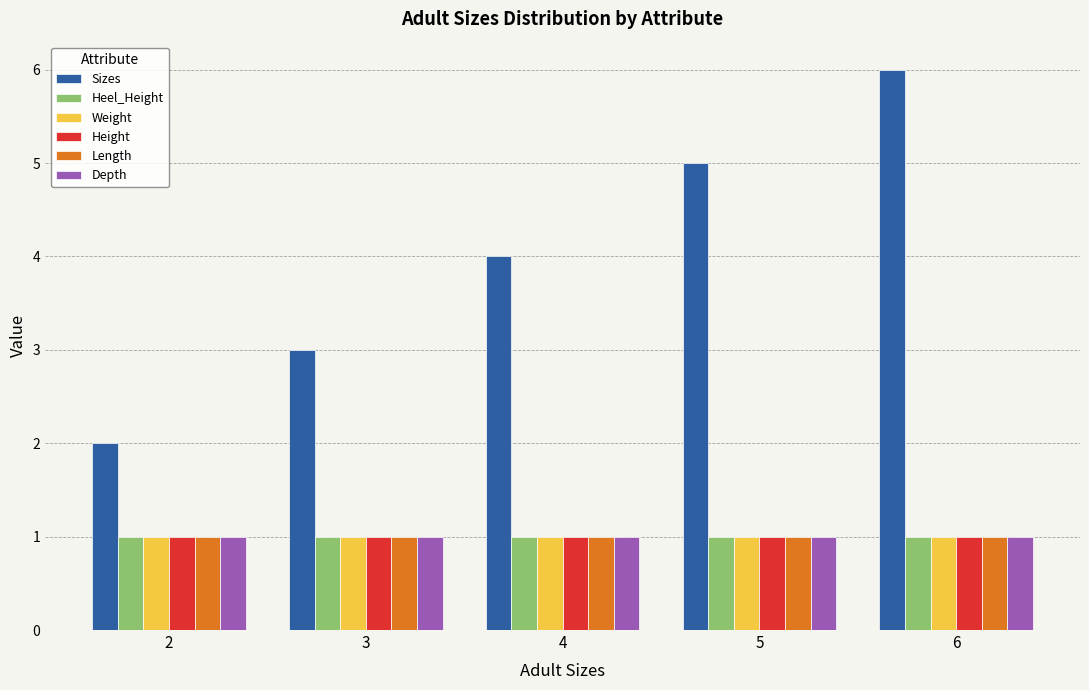

Which series has the largest range (max minus min)?

Sizes